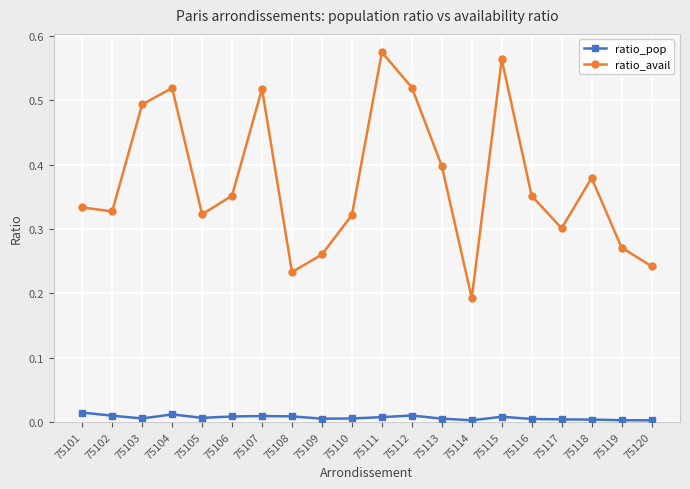

How many lines are shown in the chart?

2